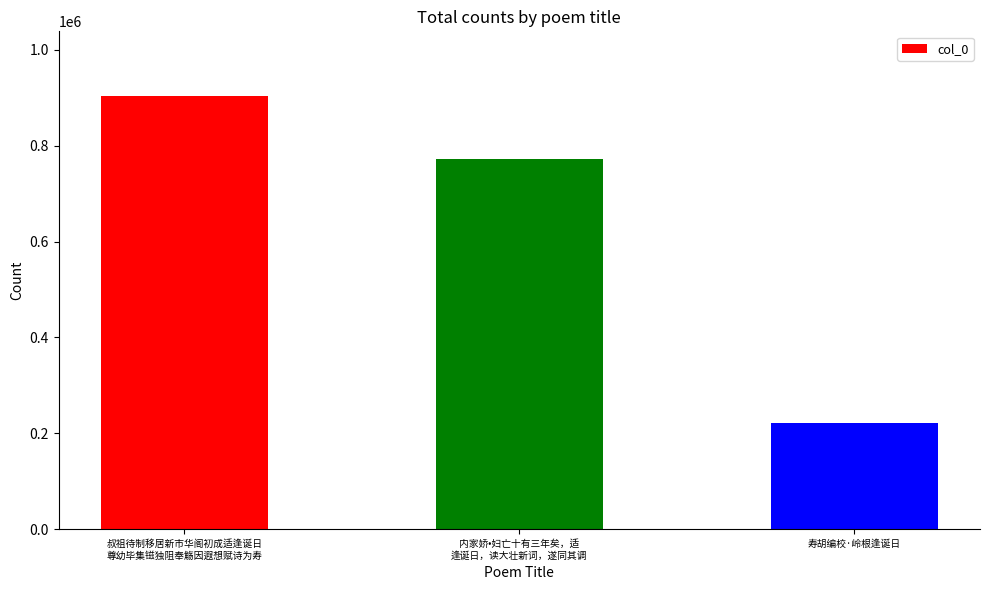

Where does the data first go above 771302?

叔祖待制移居新市华阁初成适逢诞日
尊幼毕集镃独阻奉觞因遐想赋诗为寿